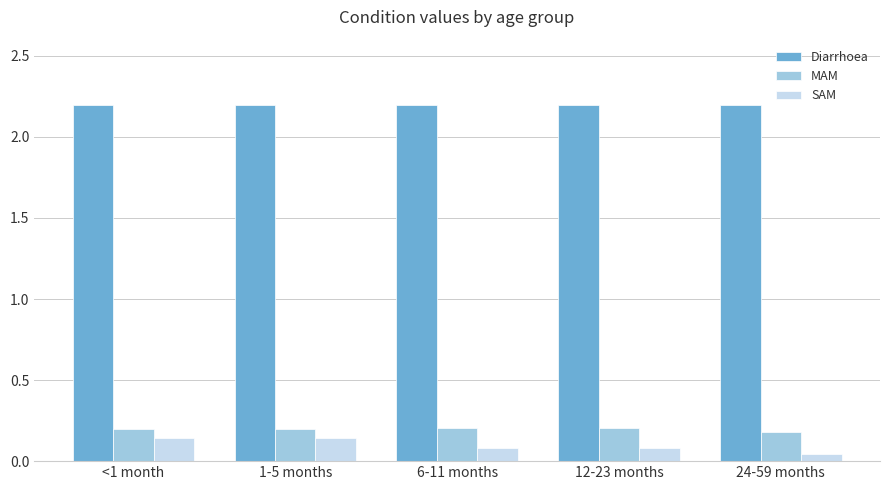

The SAM series shows 0.0 at 6-11 months. True or false?

False